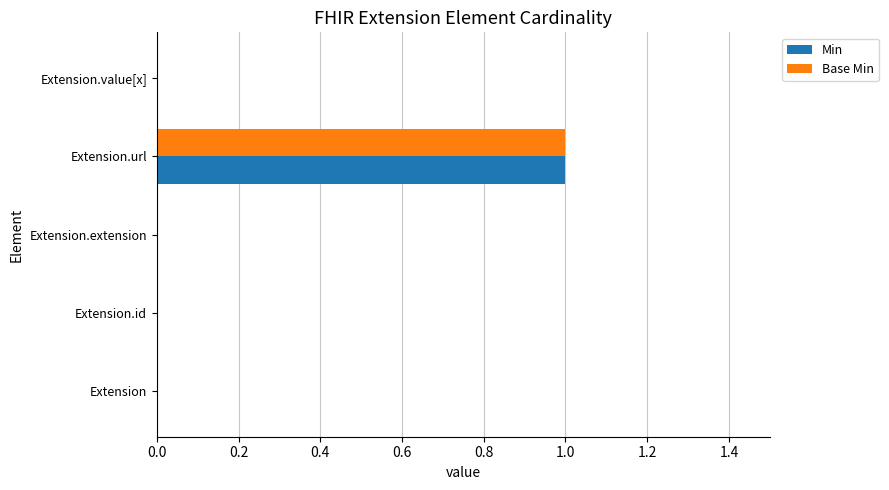

True or false: Base Min has a value of 0 at Extension.

True